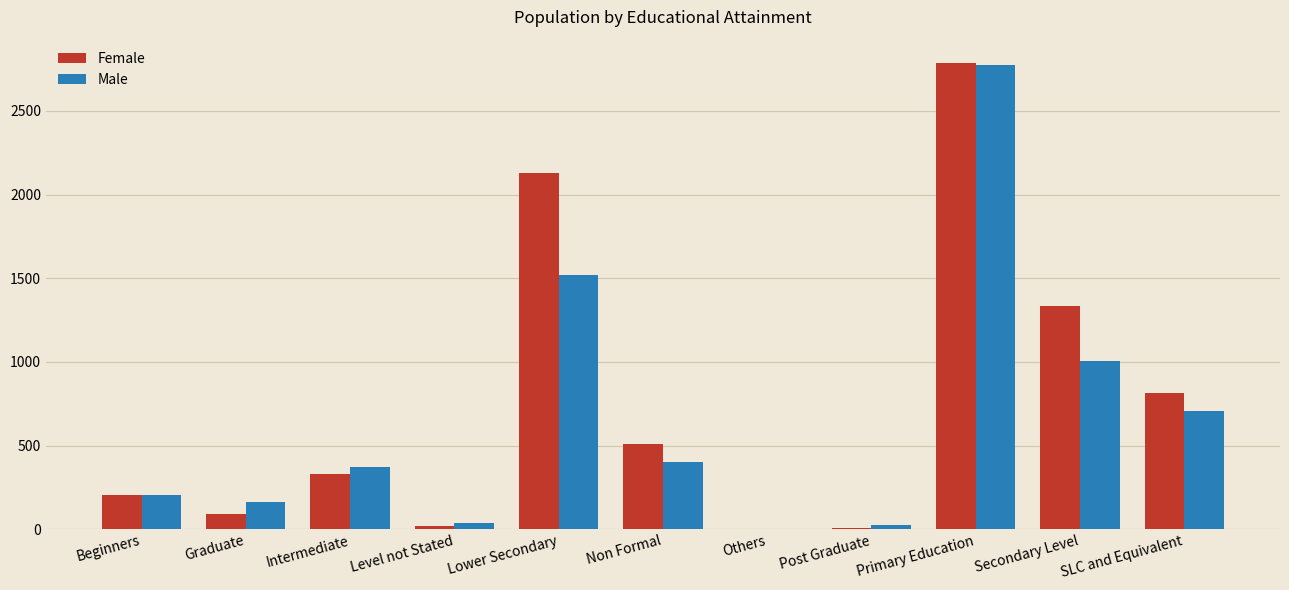

What value does the Female series have at Beginners?

203